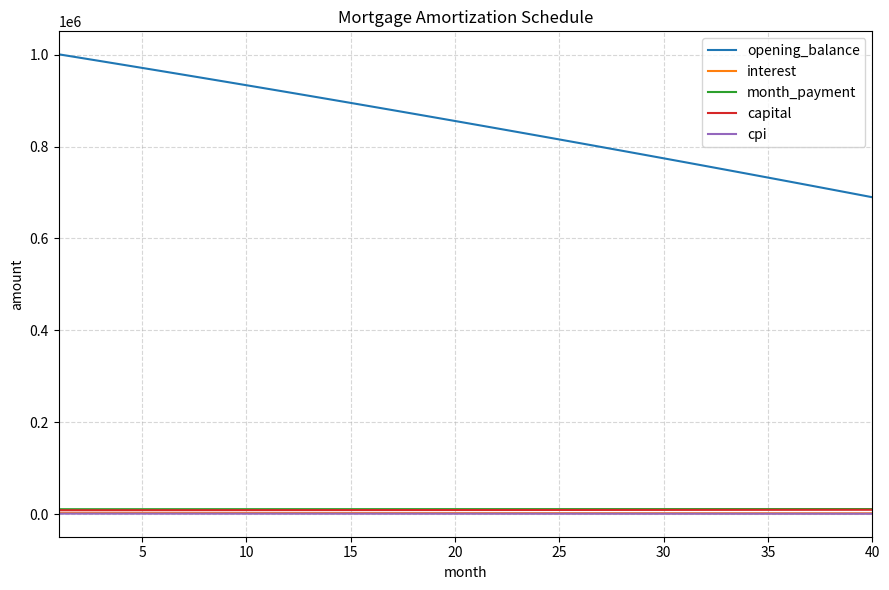

What is the difference between the maximum and minimum values in the opening_balance series?

311186.0